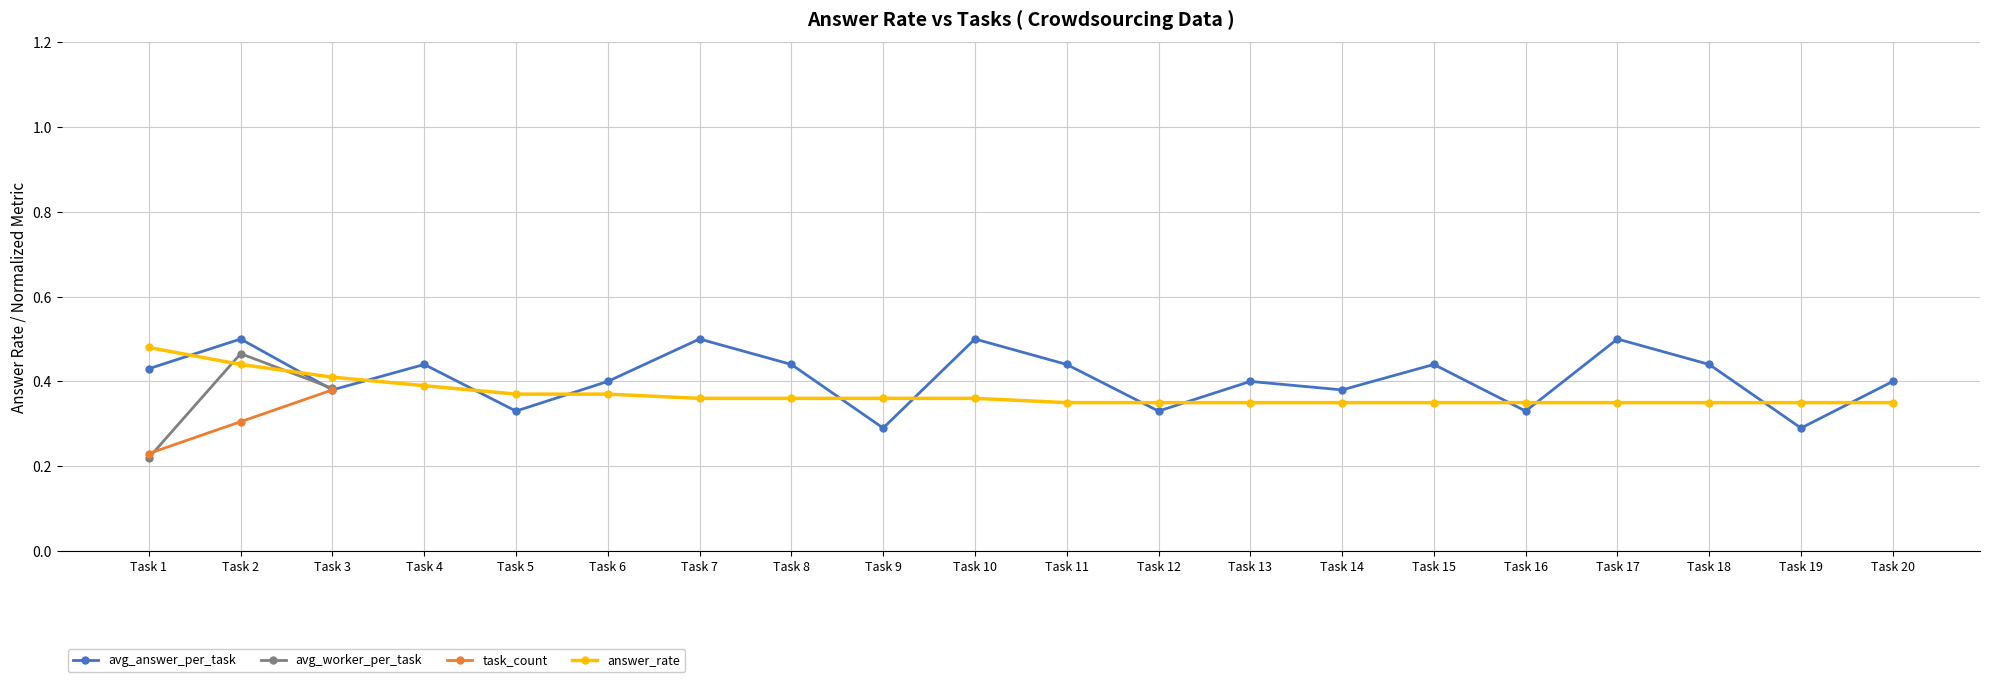

How many avg_answer_per_task values are between 0 and 1?

20